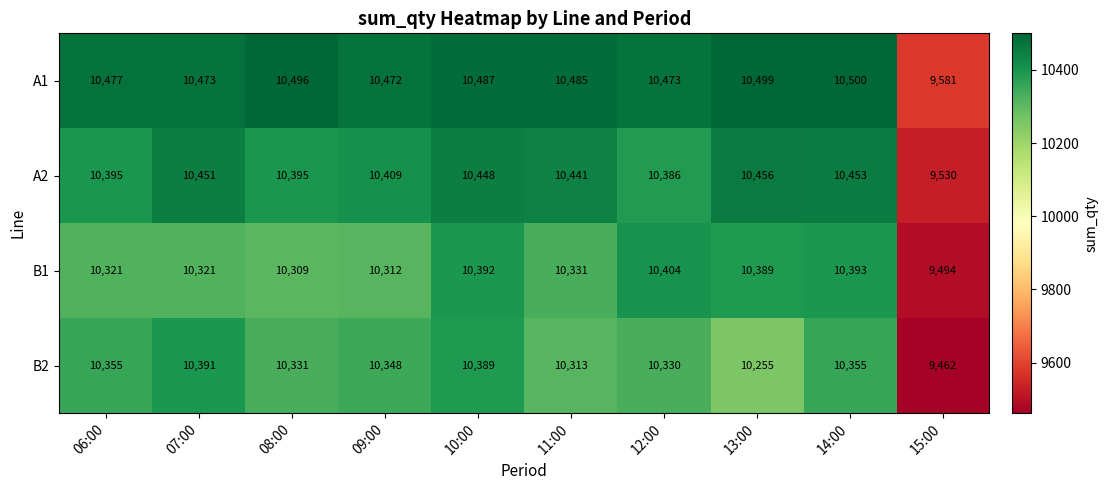

Which series changed the most between 07:00 and 15:00?

B2